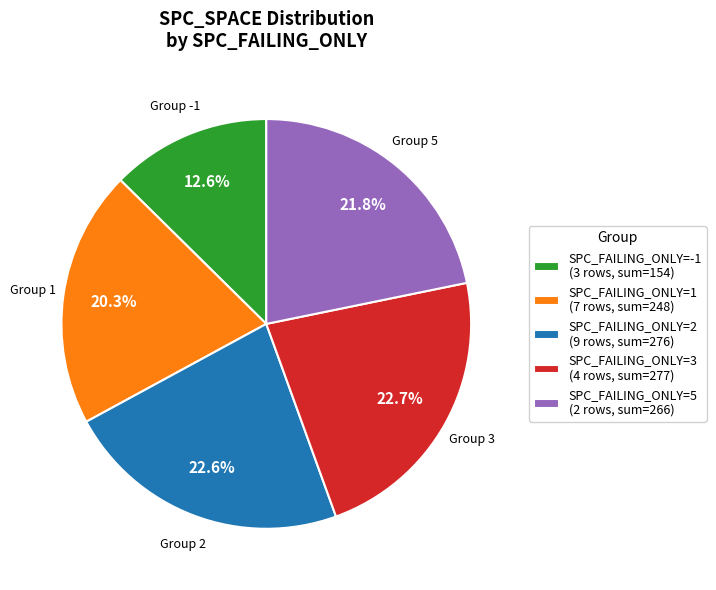

Between SPC_FAILING_ONLY=2 (9 rows, sum=276) and SPC_FAILING_ONLY=5 (2 rows, sum=266), which is larger?

SPC_FAILING_ONLY=2 (9 rows, sum=276)